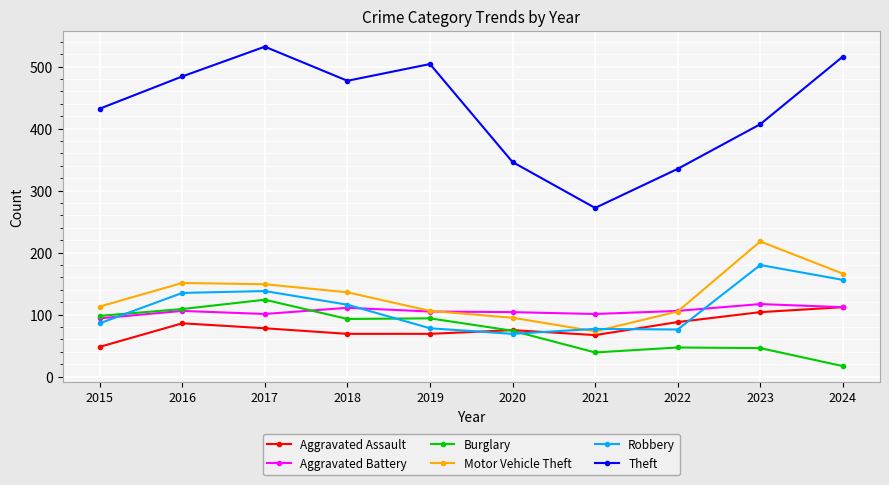

Which series has the largest total across all categories?

Theft